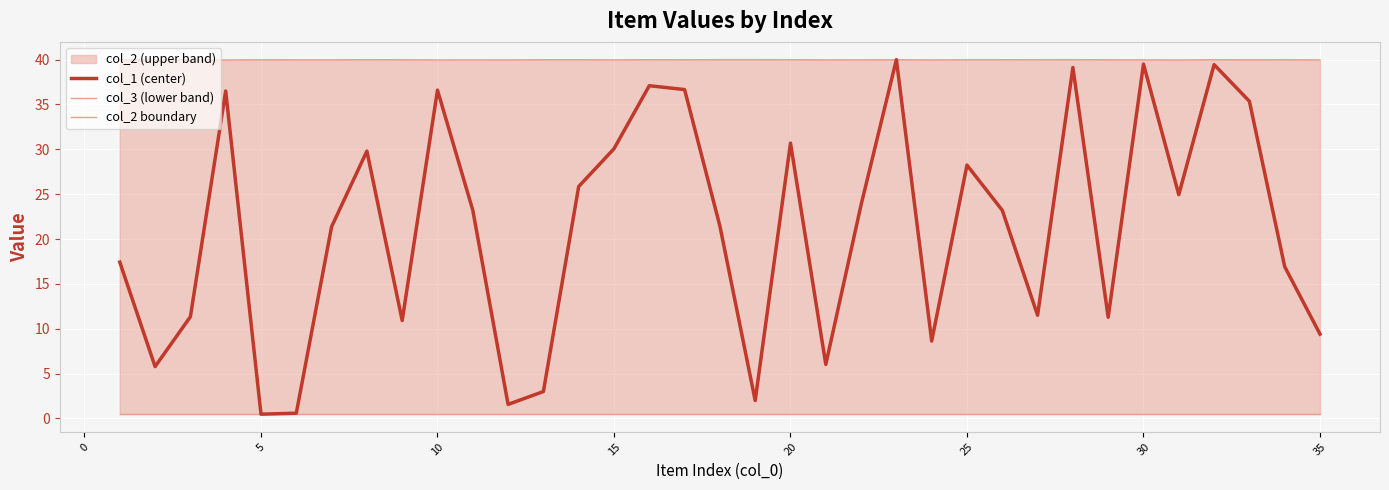

Reading right to left, what are all the values shown in this chart?

col_1 (center): 9.4	16.9	35.4	39.4	24.9	39.5	11.3	39.1	11.5	23.2	28.2	8.6	40.0	23.8	6.0	30.7	2.0	21.5	36.7	37.1	30.1	25.9	3.0	1.6	23.2	36.6	10.9	29.8	21.4	0.6	0.5	36.5	11.3	5.8	17.4
col_3 (lower band): 0.5	0.5	0.5	0.5	0.5	0.5	0.5	0.5	0.5	0.5	0.5	0.5	0.5	0.5	0.5	0.5	0.5	0.5	0.5	0.5	0.5	0.5	0.5	0.5	0.5	0.5	0.5	0.5	0.5	0.5	0.5	0.5	0.5	0.5	0.5
col_2 boundary: 40.0	40.0	40.0	40.0	40.0	40.0	40.0	40.0	40.0	40.0	40.0	40.0	40.0	40.0	40.0	40.0	40.0	40.0	40.0	40.0	40.0	40.0	40.0	40.0	40.0	40.0	40.0	40.0	40.0	40.0	40.0	40.0	40.0	40.0	40.0